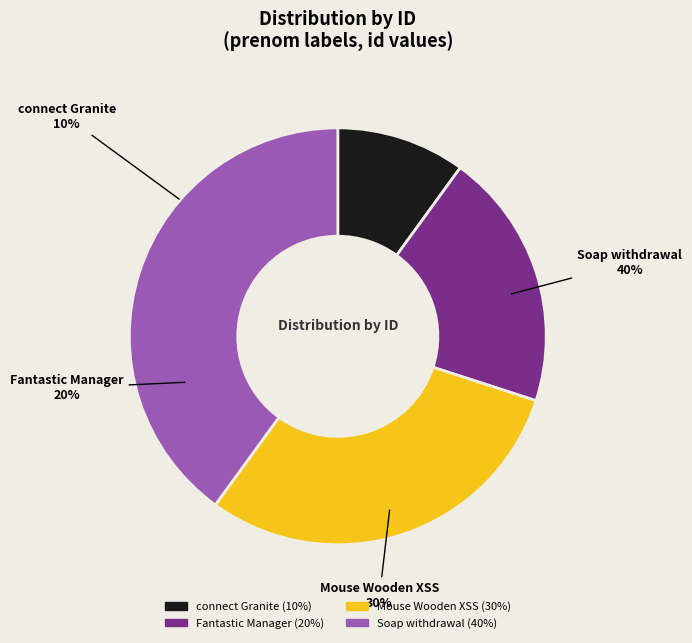

Is it true that c 1080p is 2% of the pie?

False